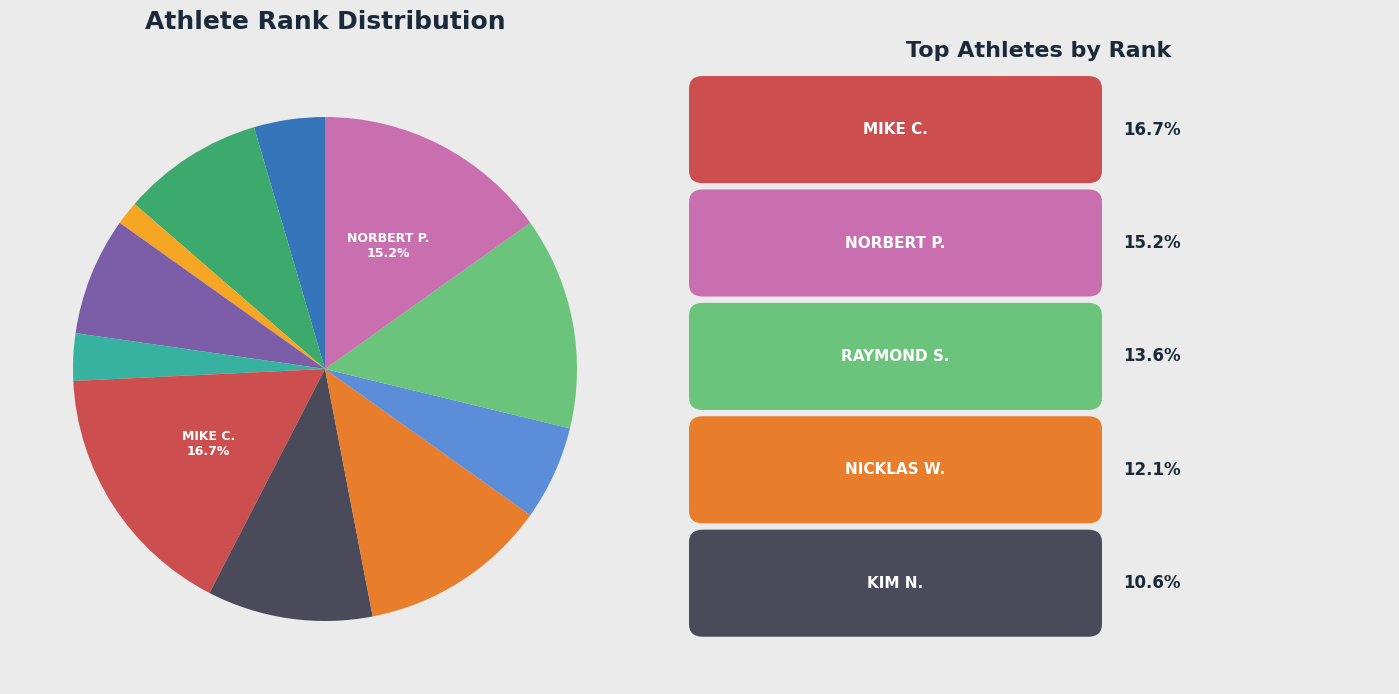

To the nearest percent, what is the difference between the largest and smallest slice percentages?

15%